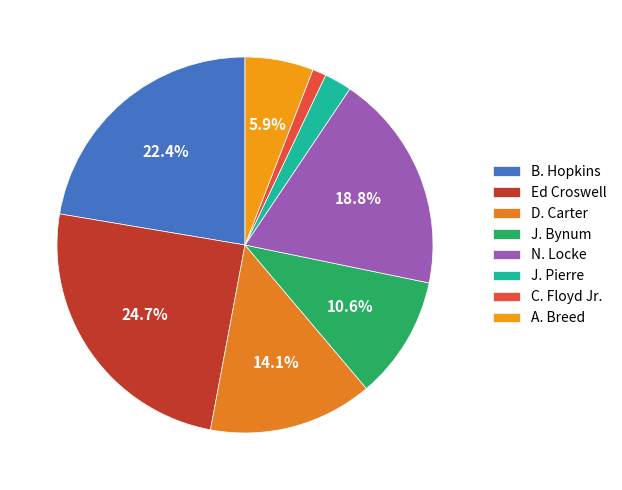

To the nearest percent, what percentage of the pie is Ed Croswell?

25%